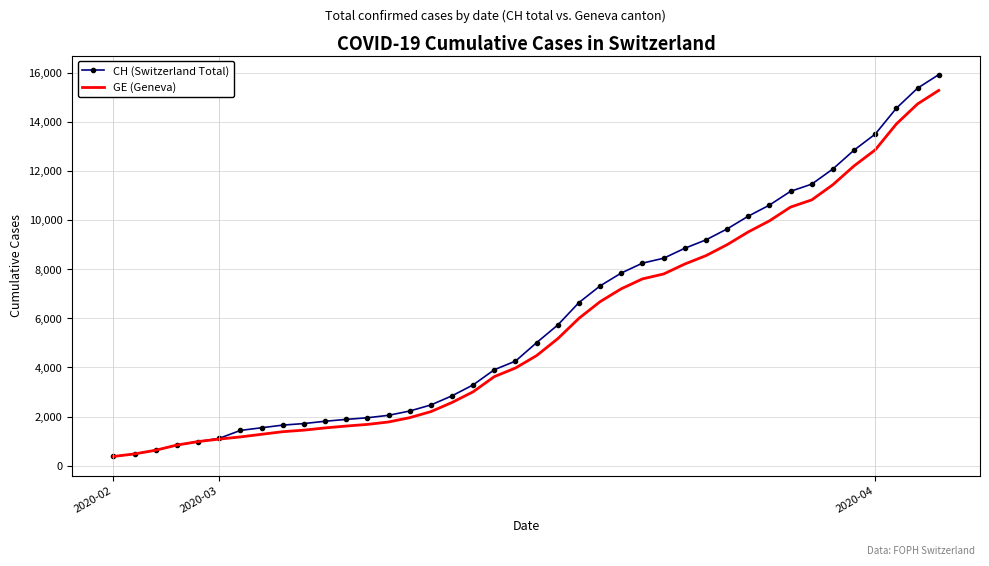

Which series has the widest spread of values?

CH (Switzerland Total)